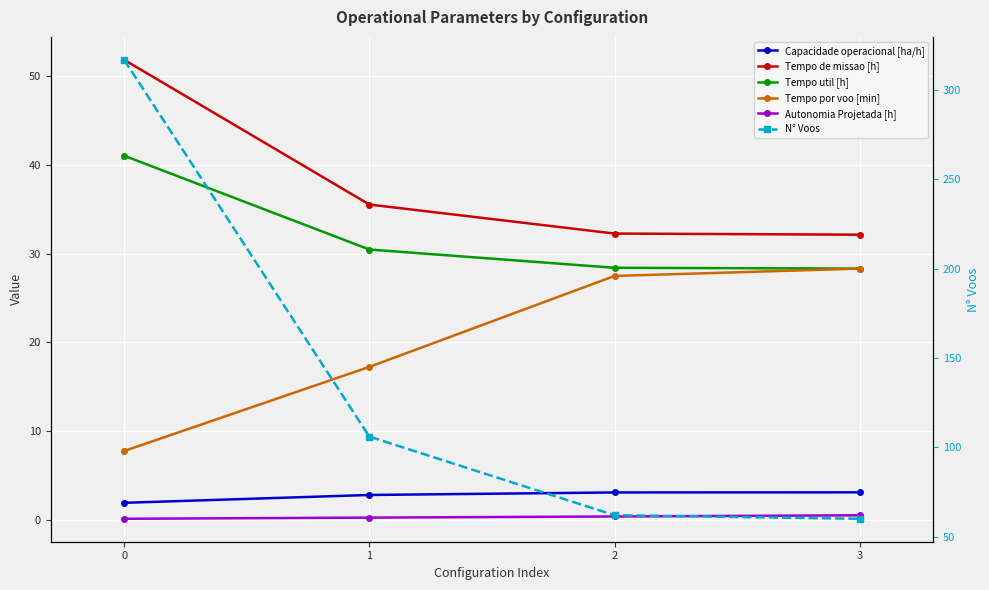

True or false: Tempo util [h] has more than 0 points higher than both neighbors.

False